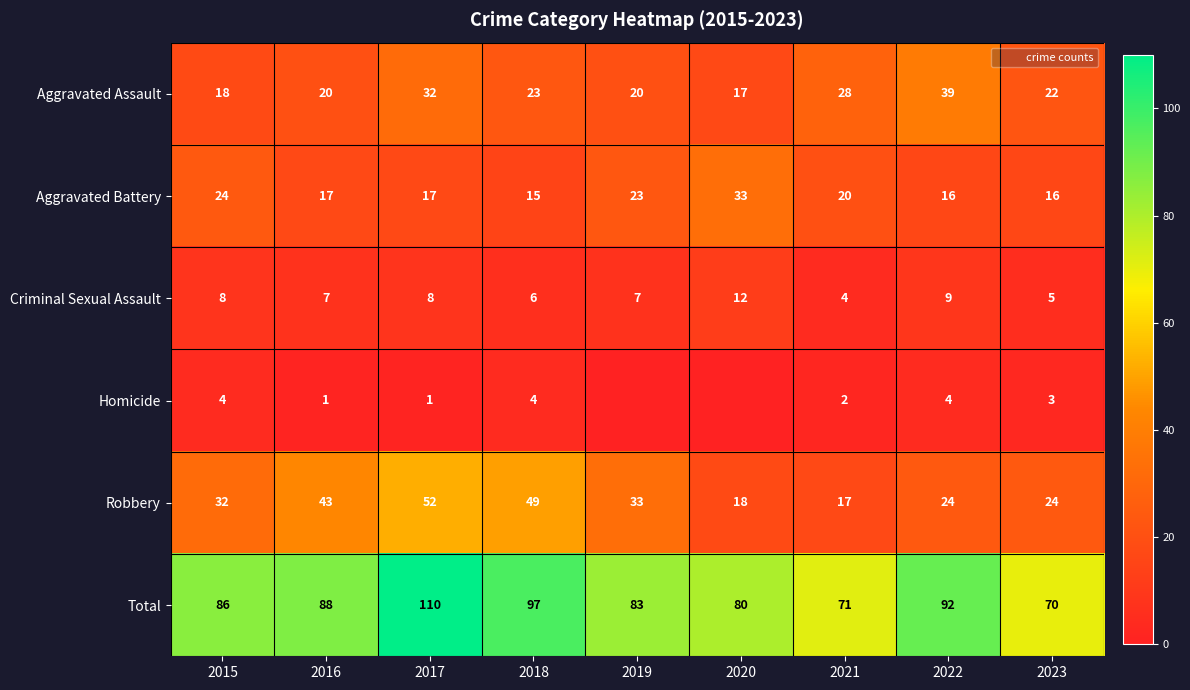

Rank the series at 2017 from lowest to highest value.

Homicide, Criminal Sexual Assault, Aggravated Battery, Aggravated Assault, Robbery, Total